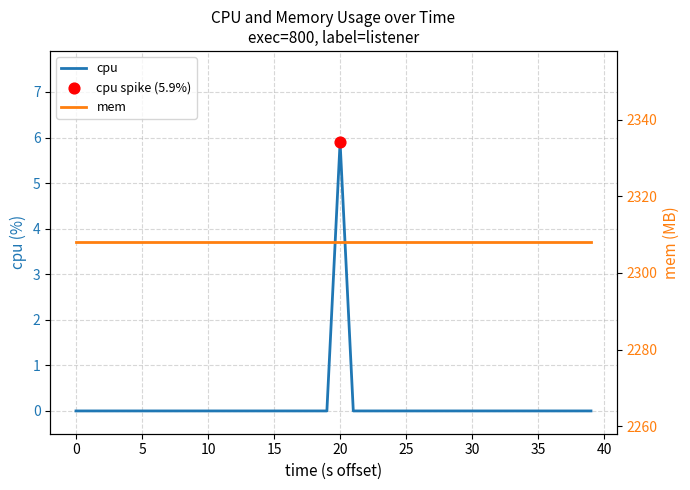

At how many categories does at least one series exceed 2266?

40